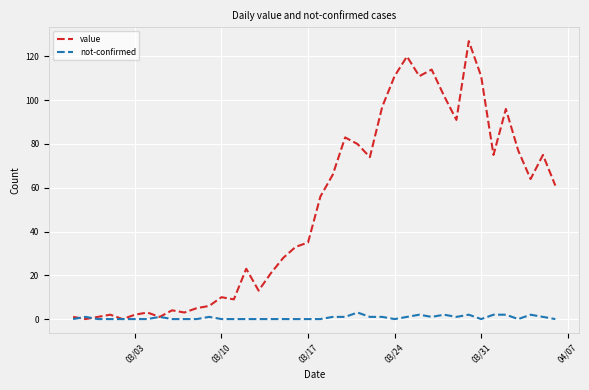

Does the chart display data point markers on the line(s)?

No